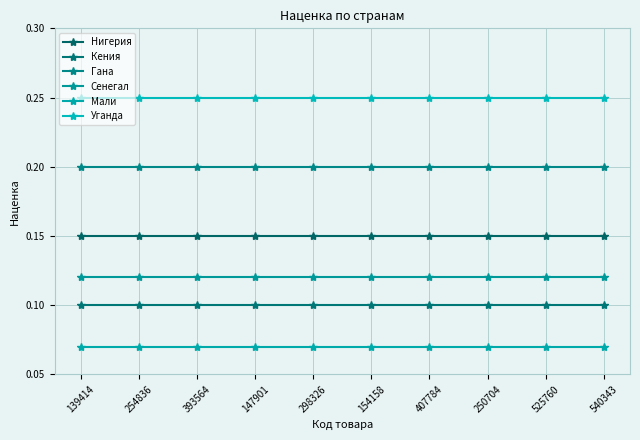

What value does the Уганда series have at 250704?

0.2